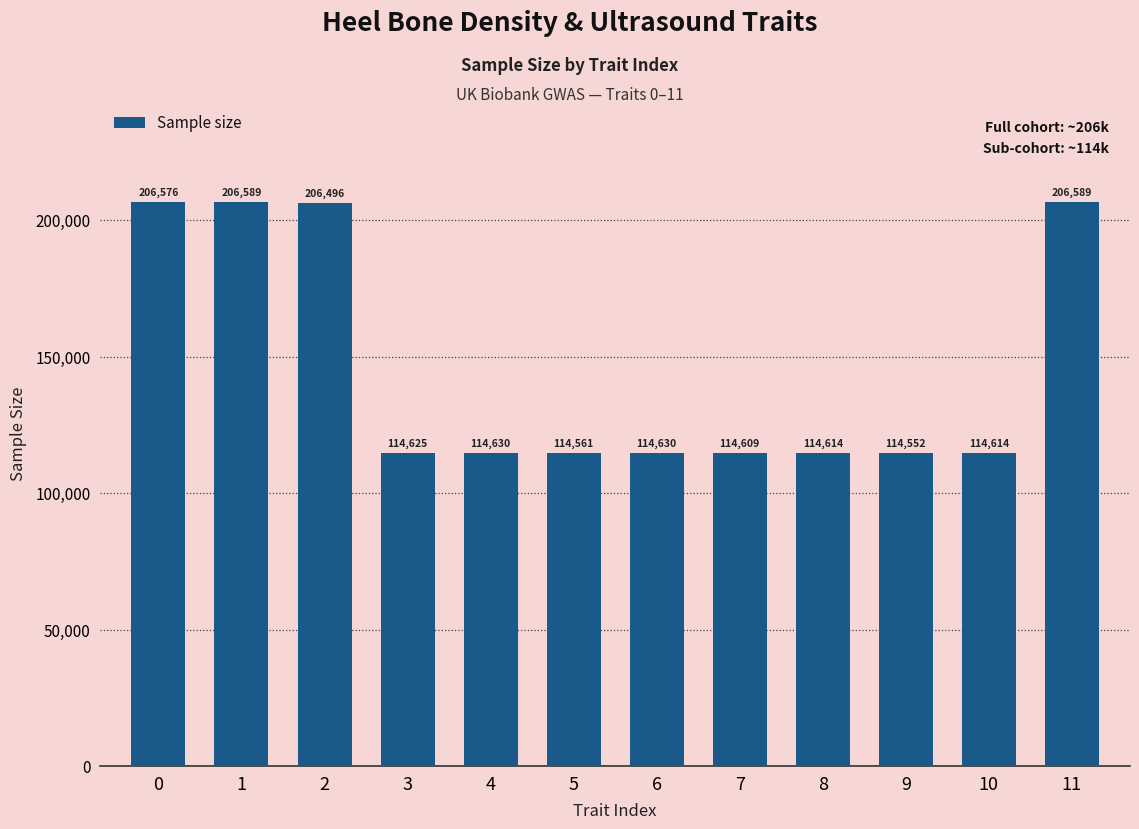

Reading left to right, what are all the values shown in this chart?

0=206576	1=206589	2=206496	3=114625	4=114630	5=114561	6=114630	7=114609	8=114614	9=114552	10=114614	11=206589